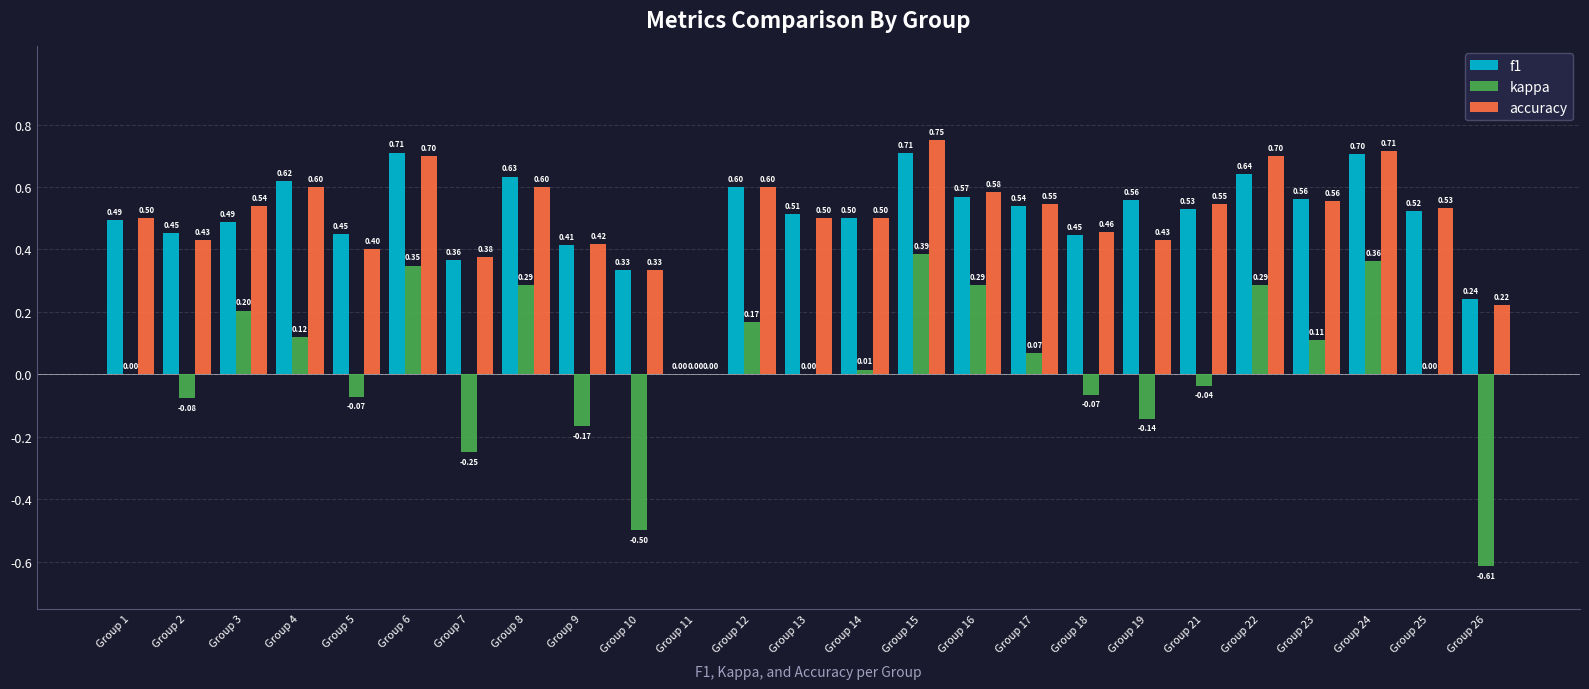

What is the difference between the kappa values at Group 7 and Group 15?

0.6